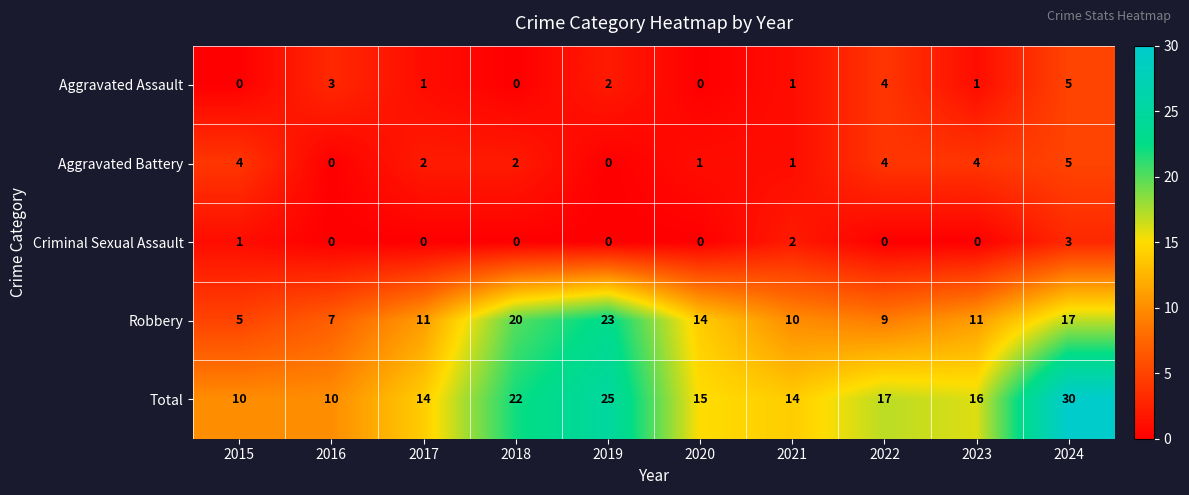

What is the difference between the maximum and minimum values in the Total series?

20